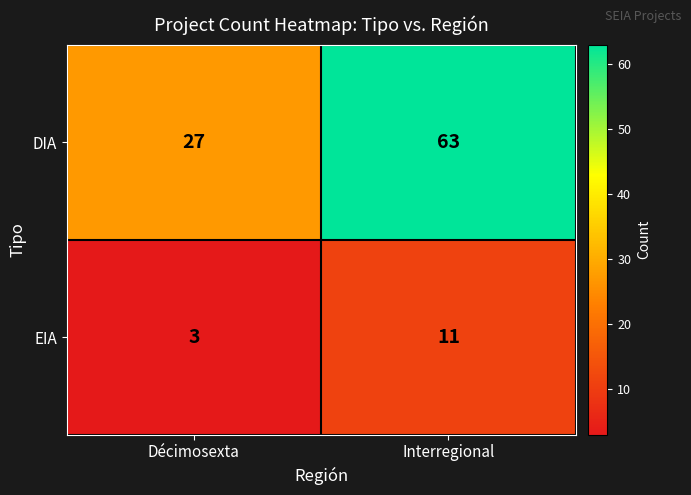

At which label is EIA closest to 7?

Décimosexta